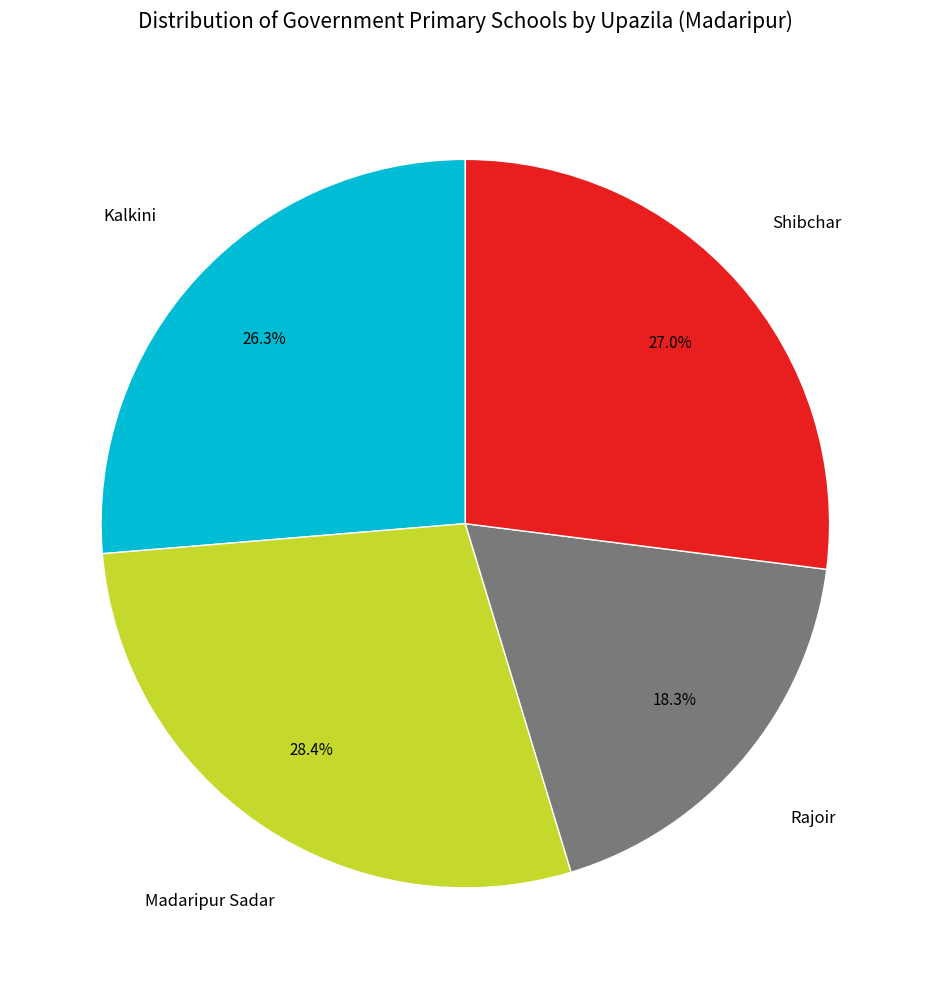

Is there any slice that represents more than half of the pie?

No